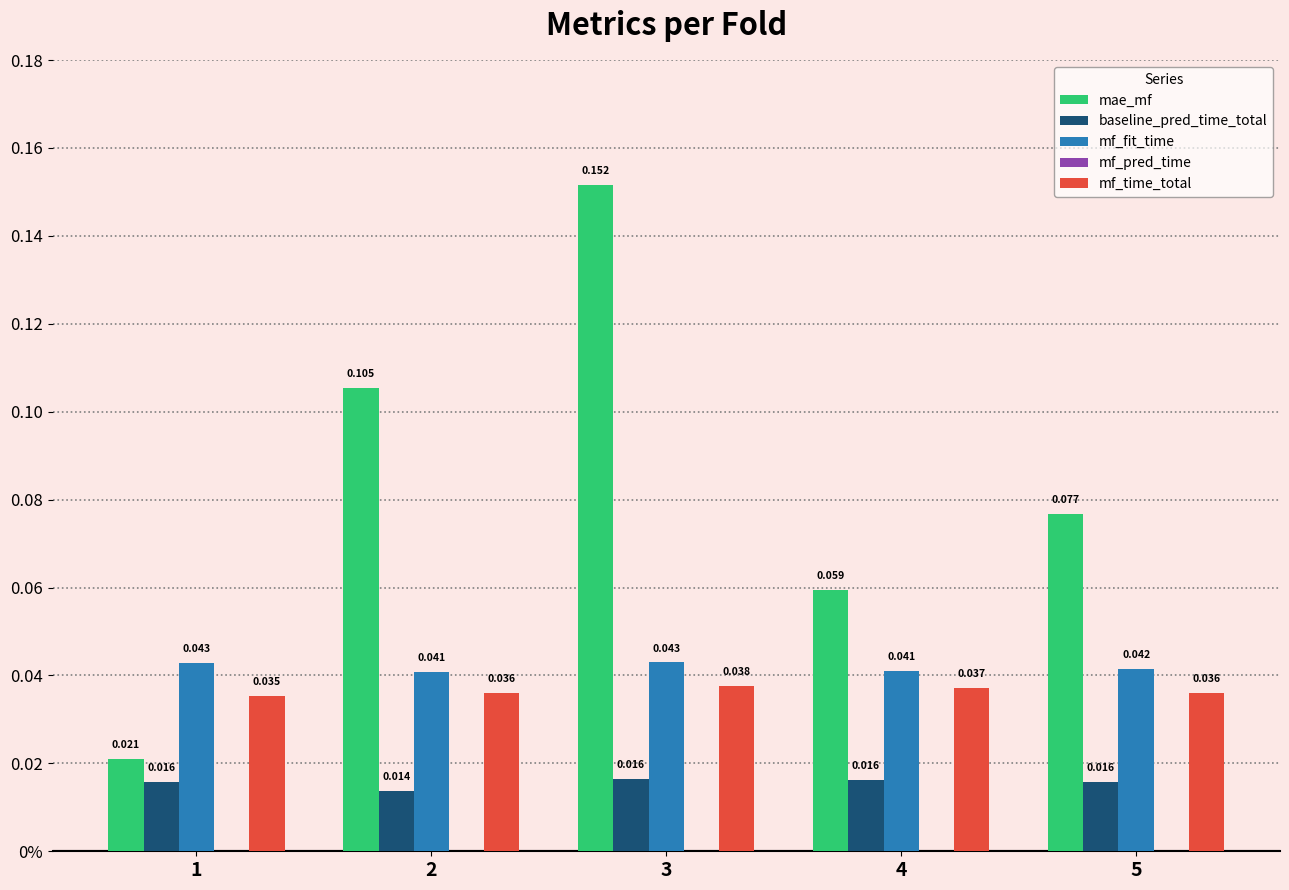

Where is mf_time_total nearest to the value 0?

1